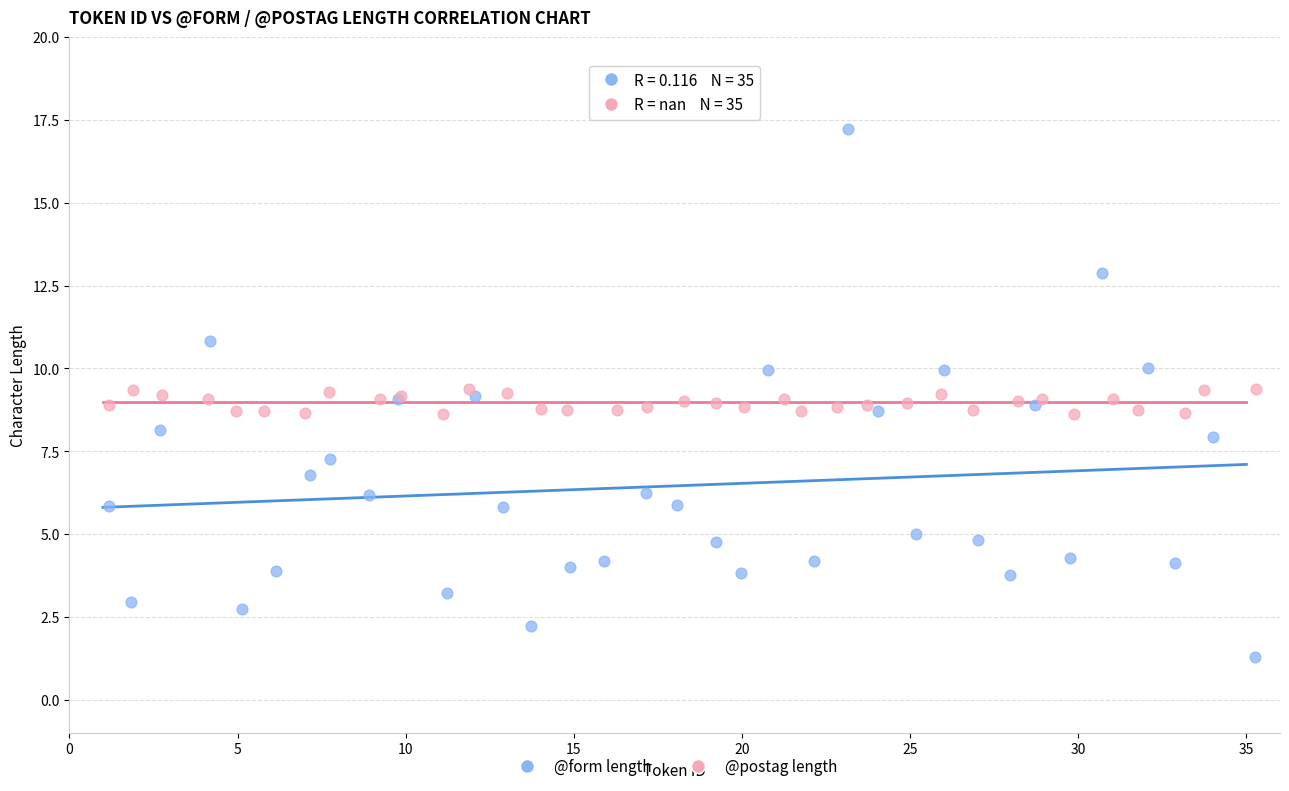

Which series contains the highest Y value?

@form length